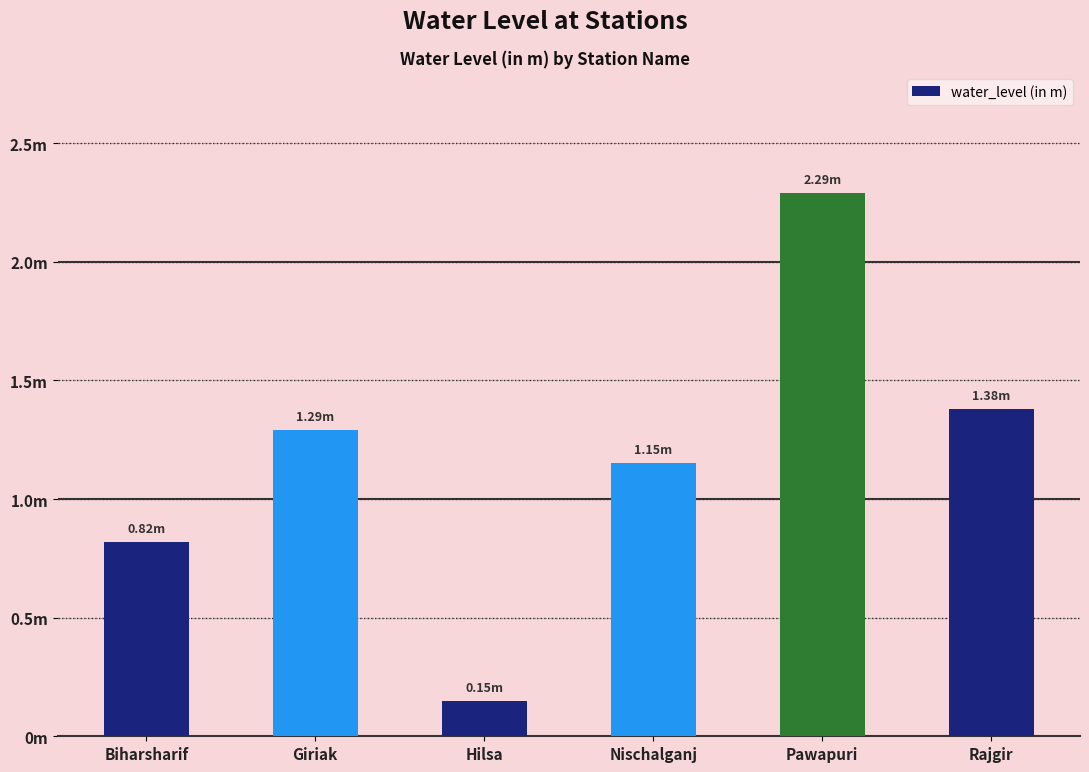

Between Pawapuri and Rajgir, which is larger?

Pawapuri